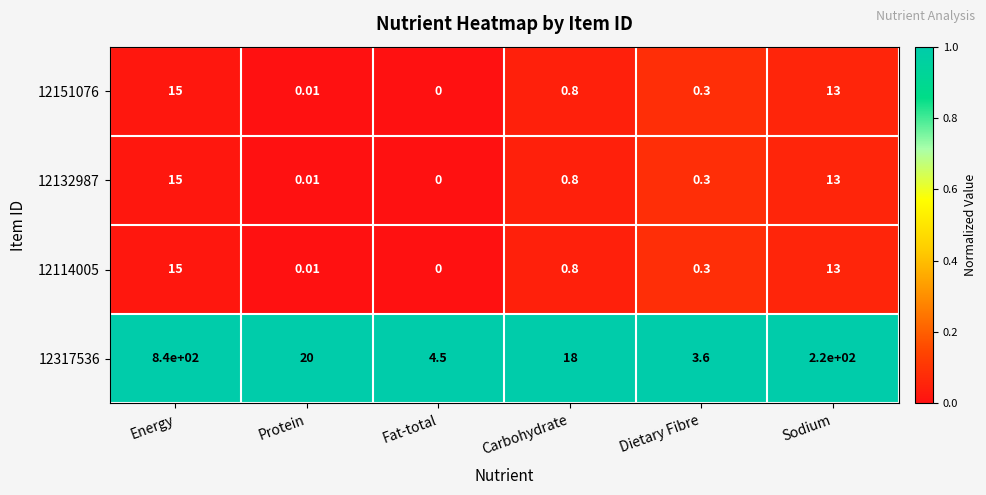

Rank the categories by 12317536 value from lowest to highest.

Dietary Fibre, Fat-total, Carbohydrate, Protein, Sodium, Energy